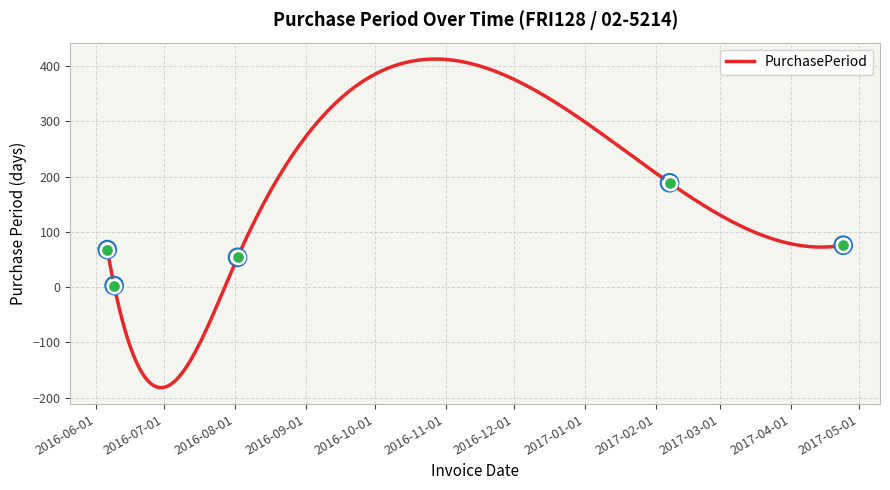

Which has a higher value, 2017-04-24 or 2016-08-02?

2017-04-24